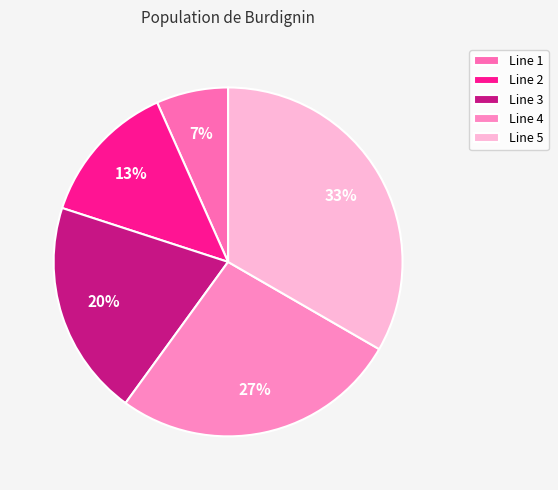

How many segments does this pie chart have?

5